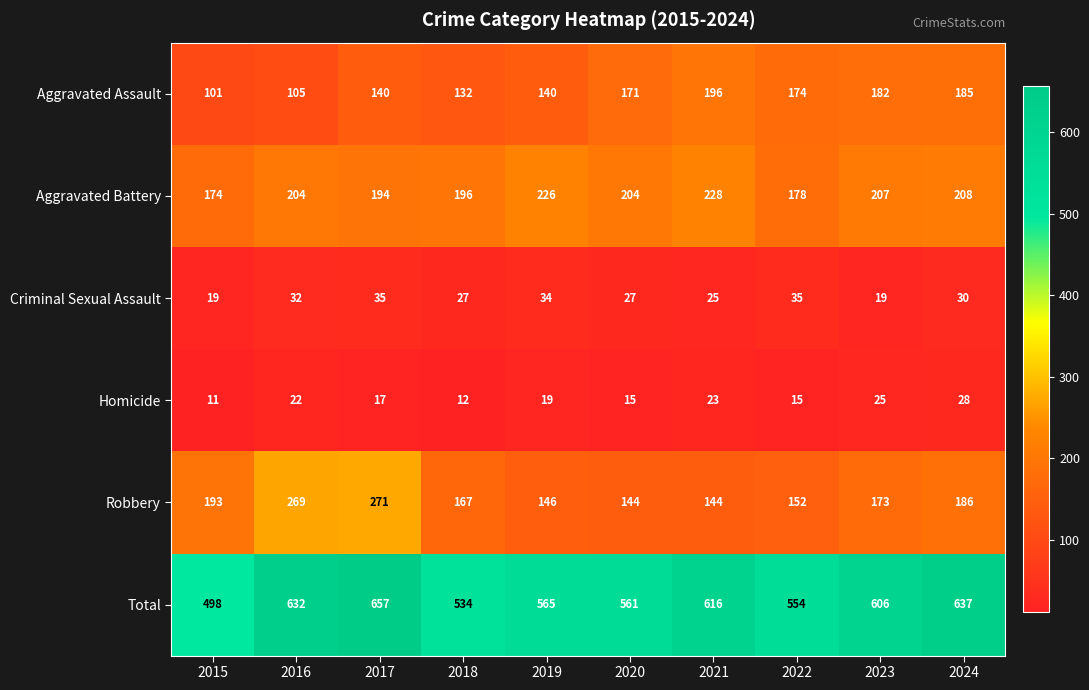

The Aggravated Assault series shows 47 at 2016. True or false?

False